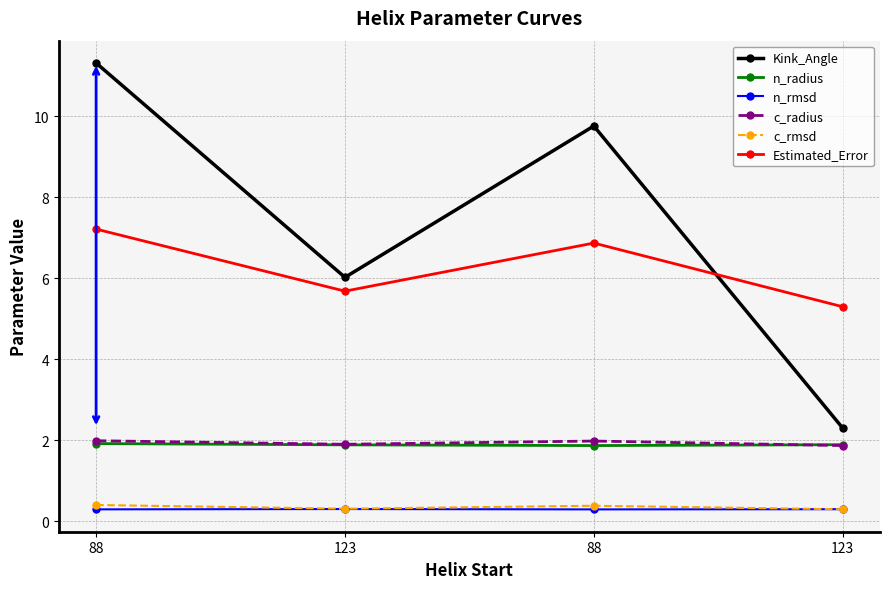

Which has a higher value, 123 or 88?

88